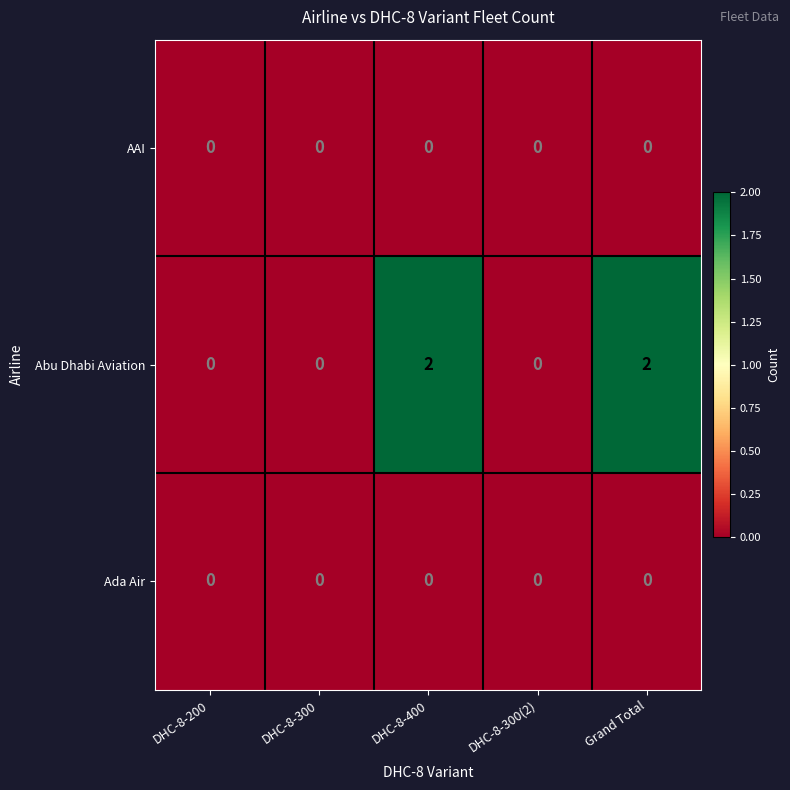

Reading left to right, list all the values displayed in this chart.

AAI: 0	0	0	0	0
Abu Dhabi Aviation: 0	0	2	0	2
Ada Air: 0	0	0	0	0